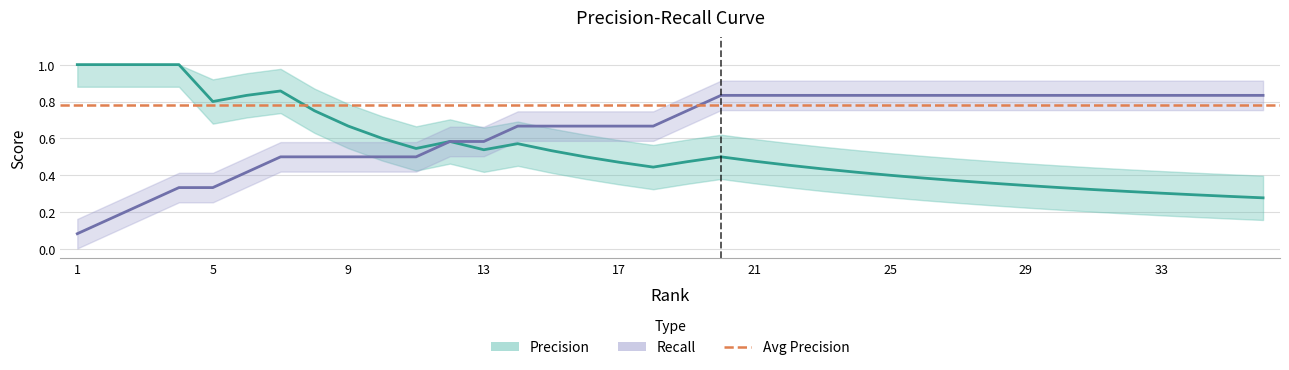

What is the average value of the Recall series?

0.7